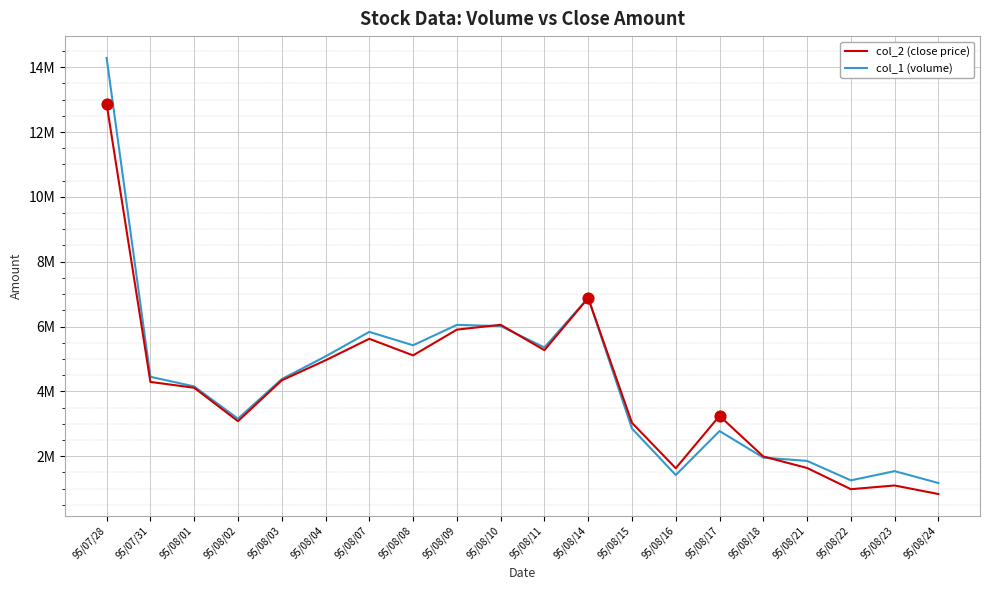

What are all the series names shown in the legend?

col_2 (close price), col_1 (volume)